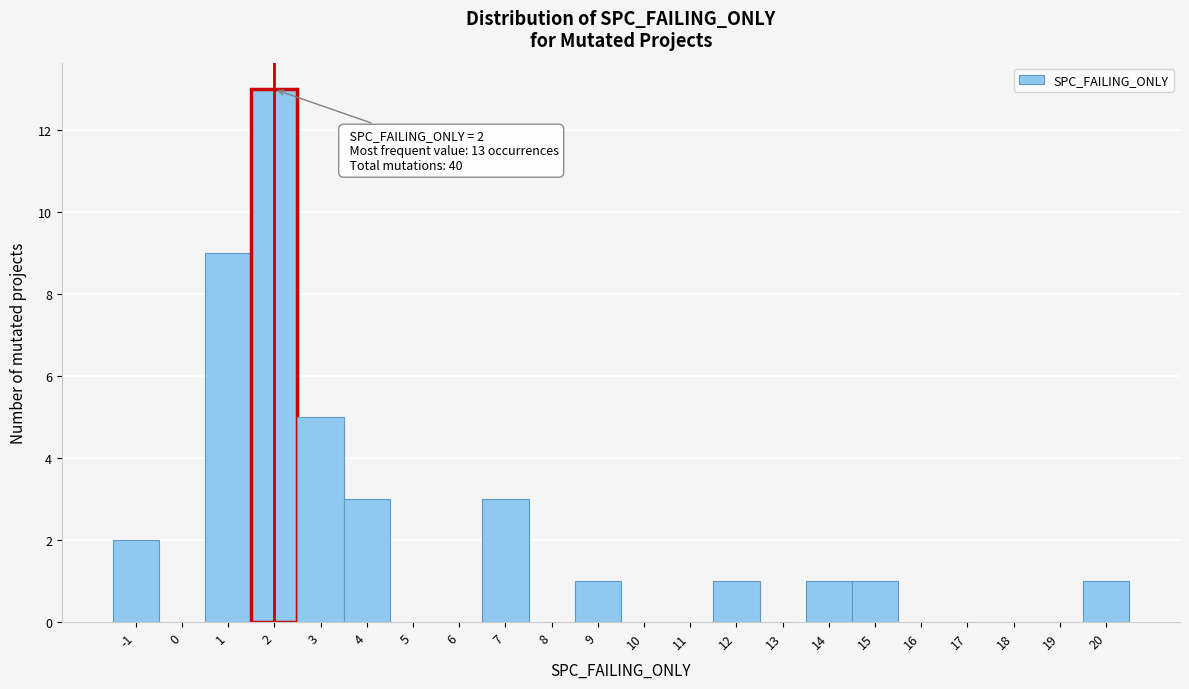

Which range on the x-axis has the tallest bar?

1.5 to 2.5